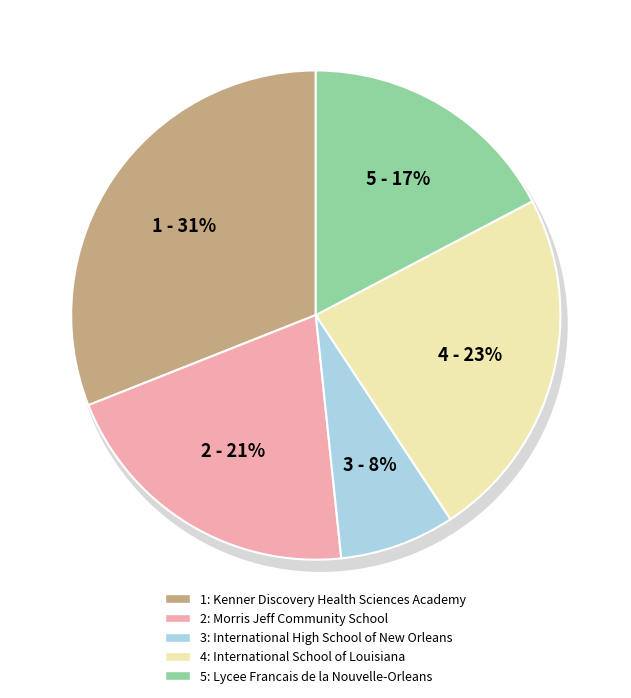

What percentage is the International School of Louisiana slice, to the nearest percent?

23%